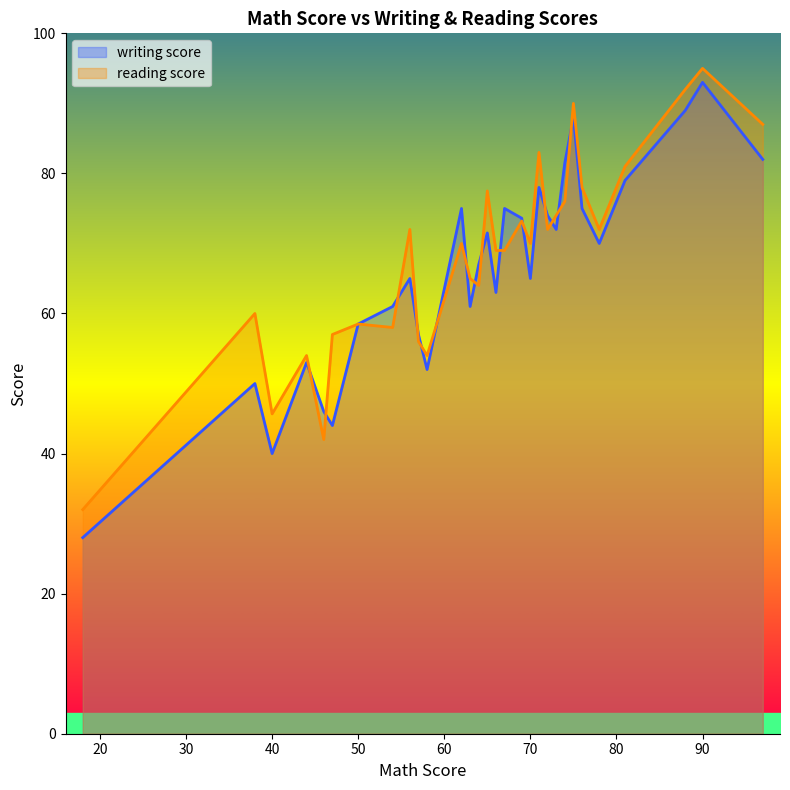

What value does the reading score series have at 40, to the nearest 10?

50